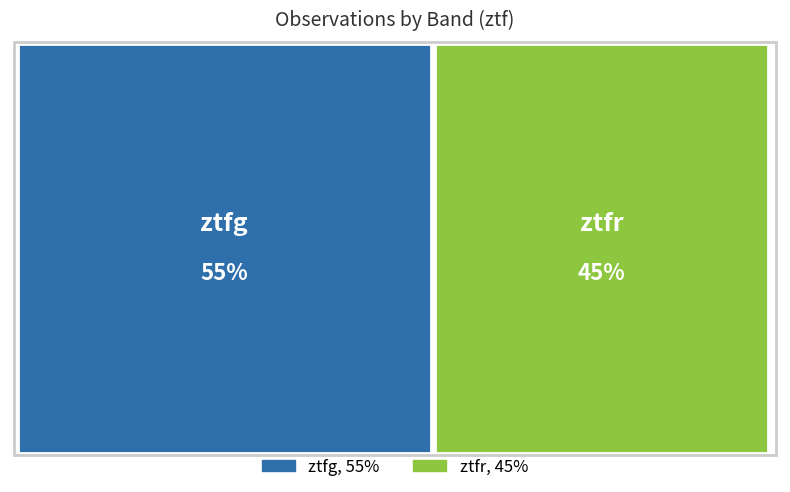

To the nearest percent, what portion does ztfg represent?

55%